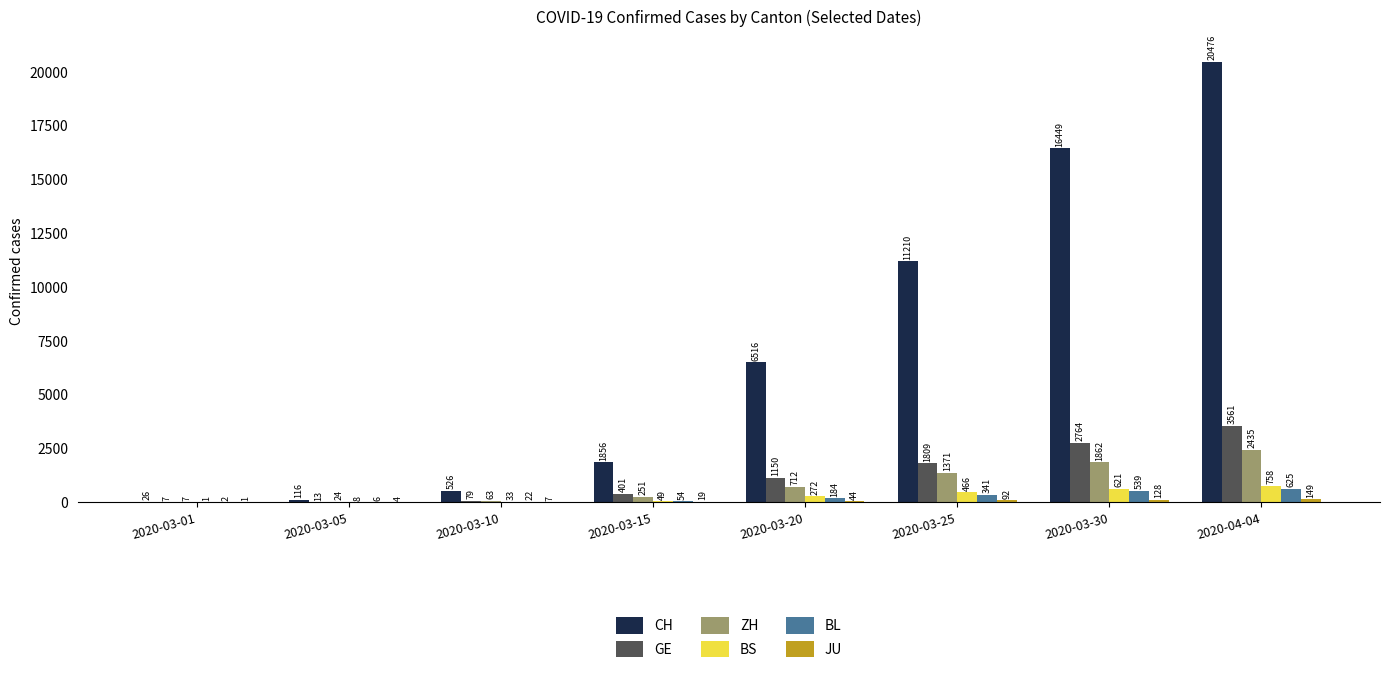

The value of ZH at 2020-03-05 is 24. True or false?

True